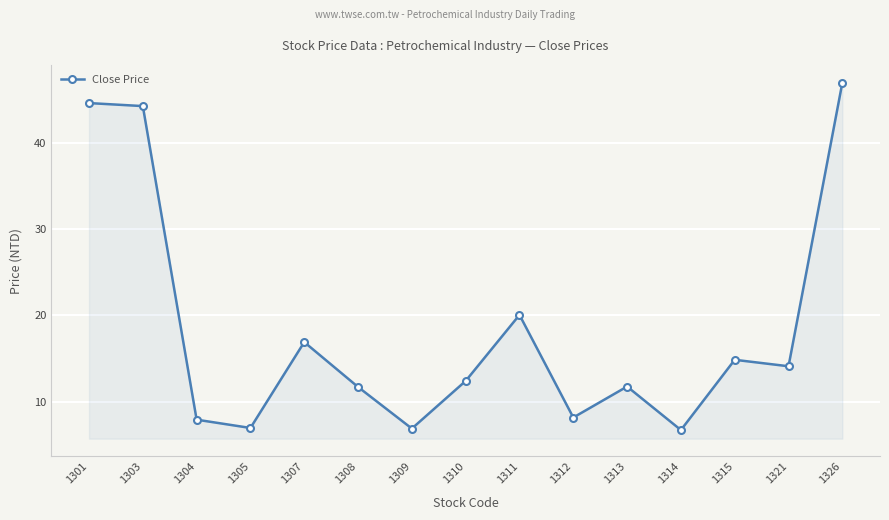

What is the value of the 10th point from the left?

8.2